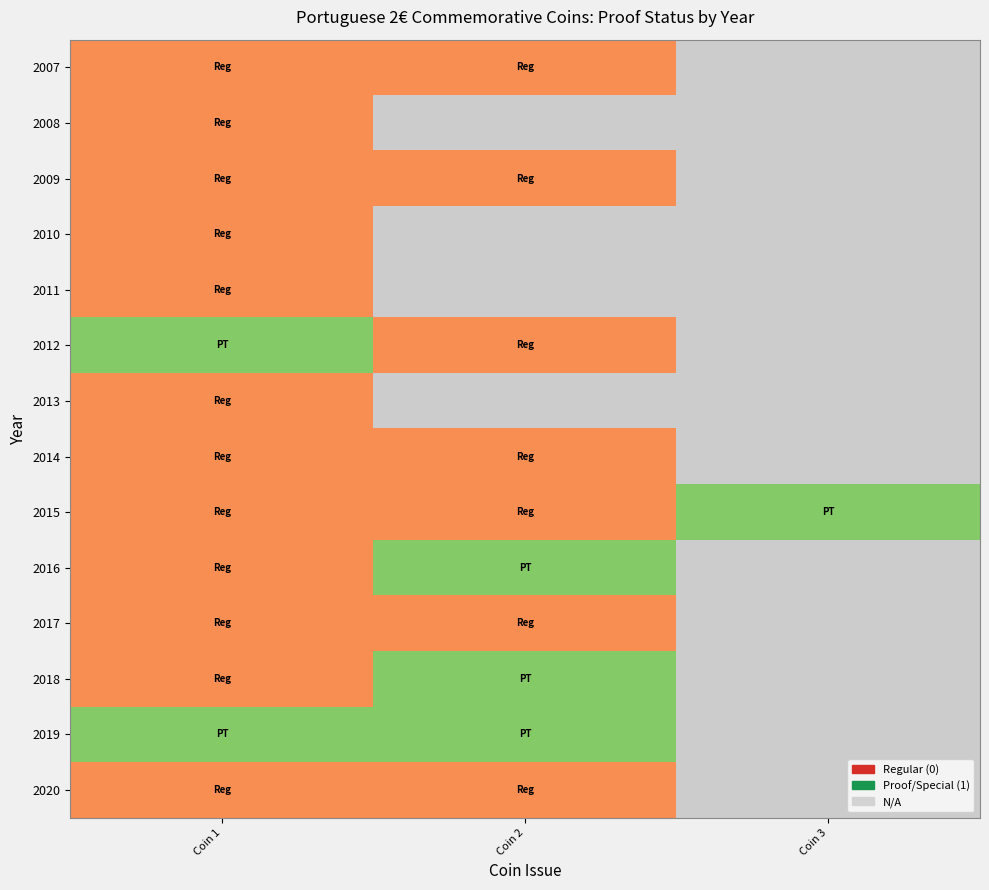

Rank the series by their maximum value, from lowest to highest.

2007, 2008, 2009, 2010, 2011, 2013, 2014, 2017, 2020, 2012, 2015, 2016, 2018, 2019